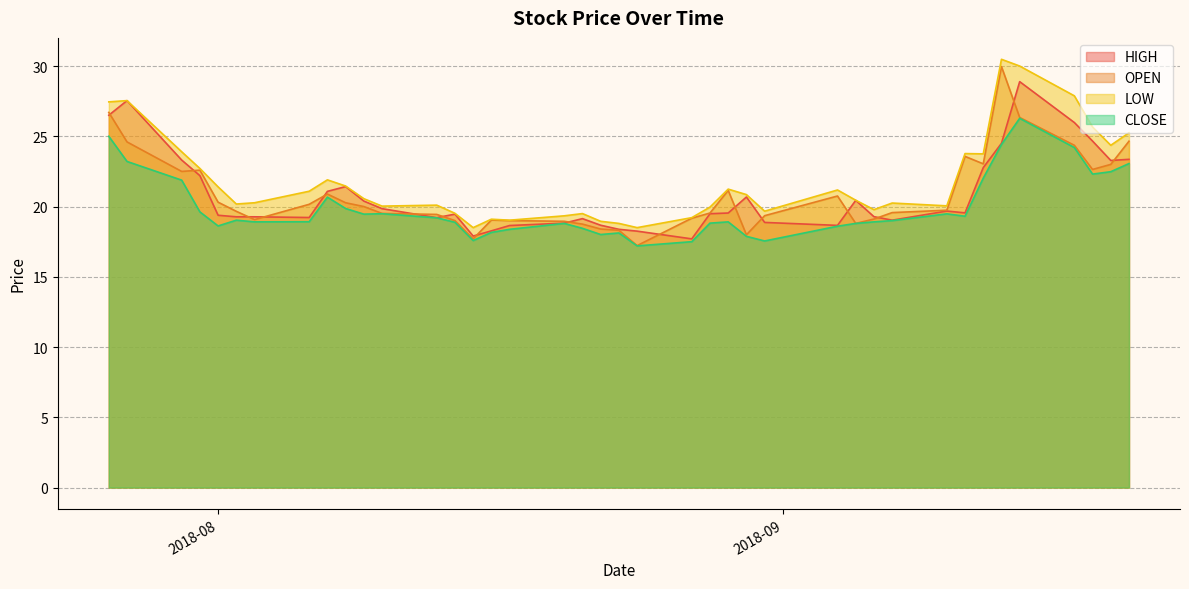

What is the spread (max minus min) of values at 2018-08-06?

2.2